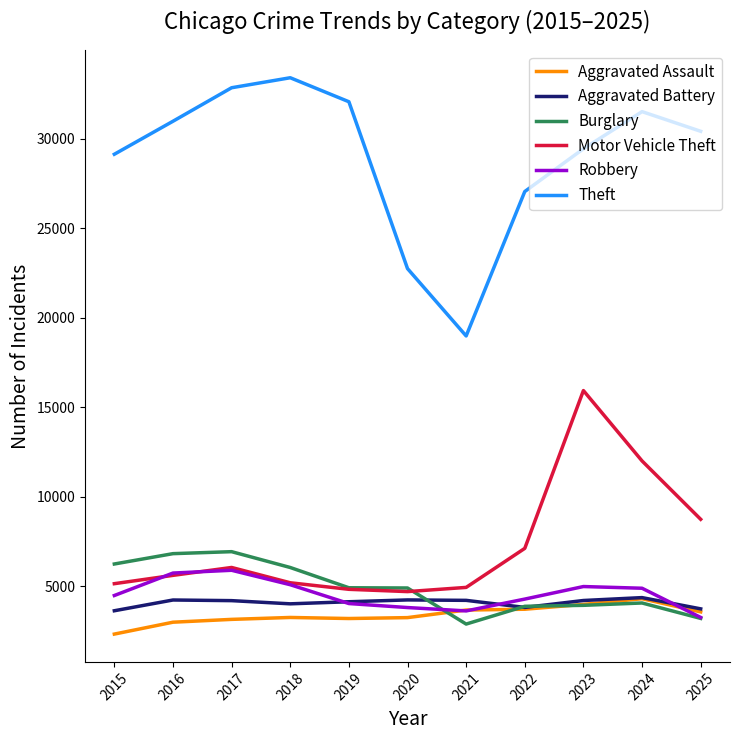

How many lines are shown in the chart?

6